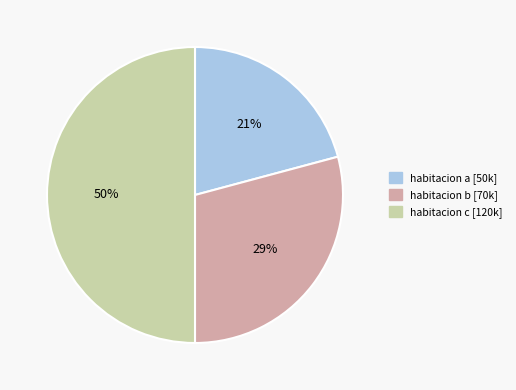

Is habitacion a the majority of the pie?

No